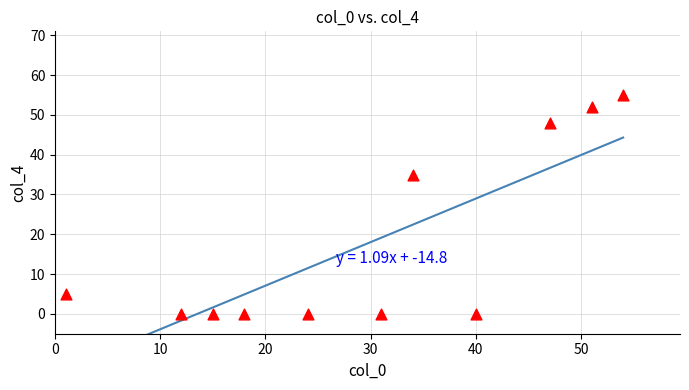

What is the range of X values (max minus min)?

53